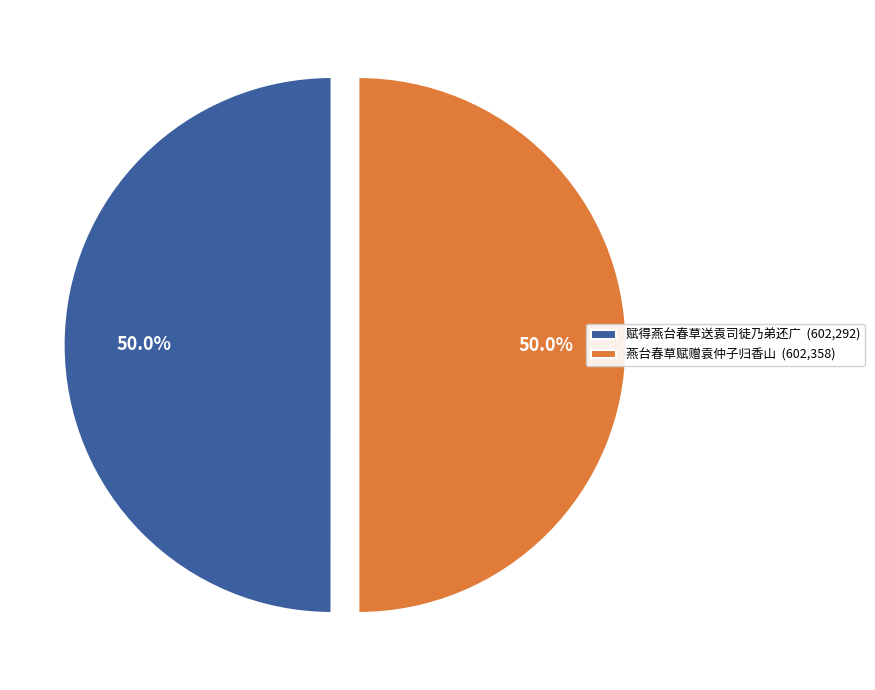

Combined, what portion of the pie is 赋得燕台春草送袁司徒乃弟还广 and 燕台春草赋赠袁仲子归香山?

100.0%